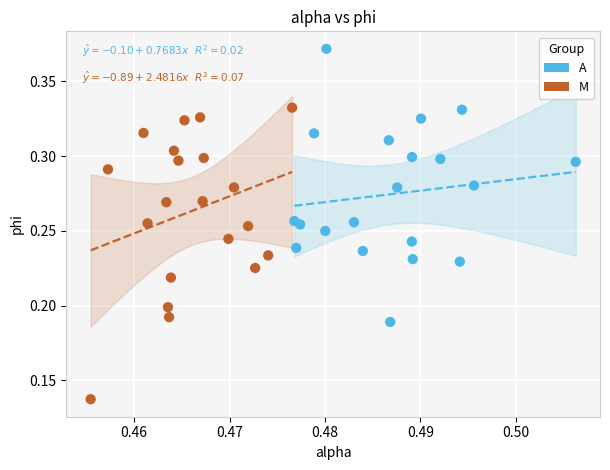

Which series contains the highest Y value?

A